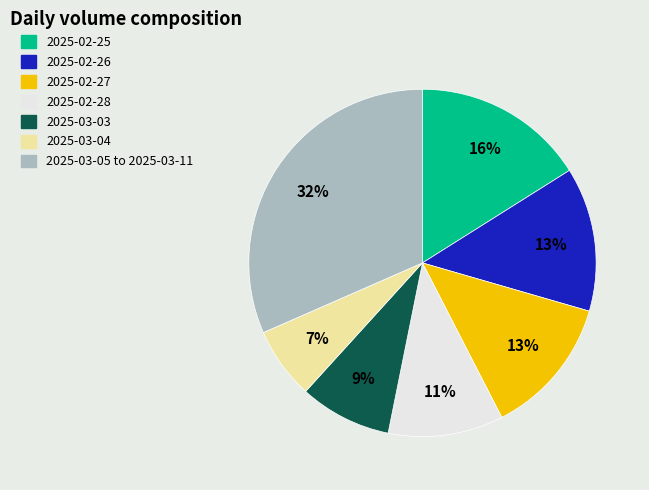

Approximately how many times larger is the value at 2025-02-26 compared to 2025-02-27?

1.0